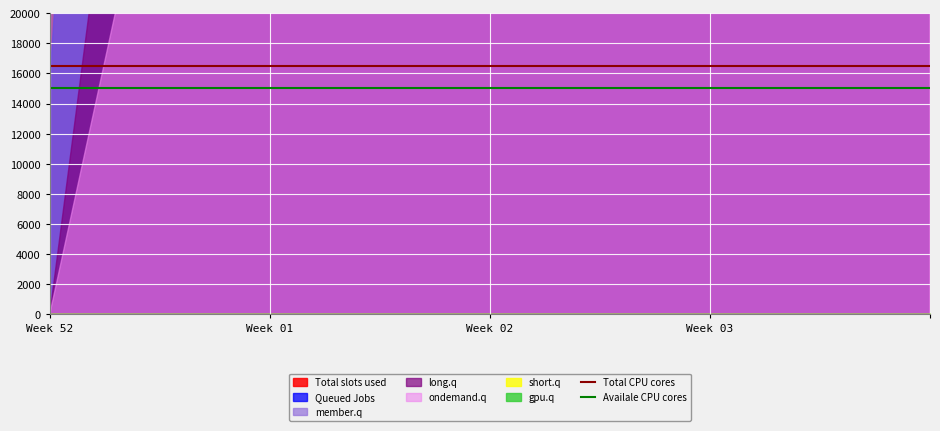

True or false: Availale CPU cores has more than 2 interior local peaks.

False